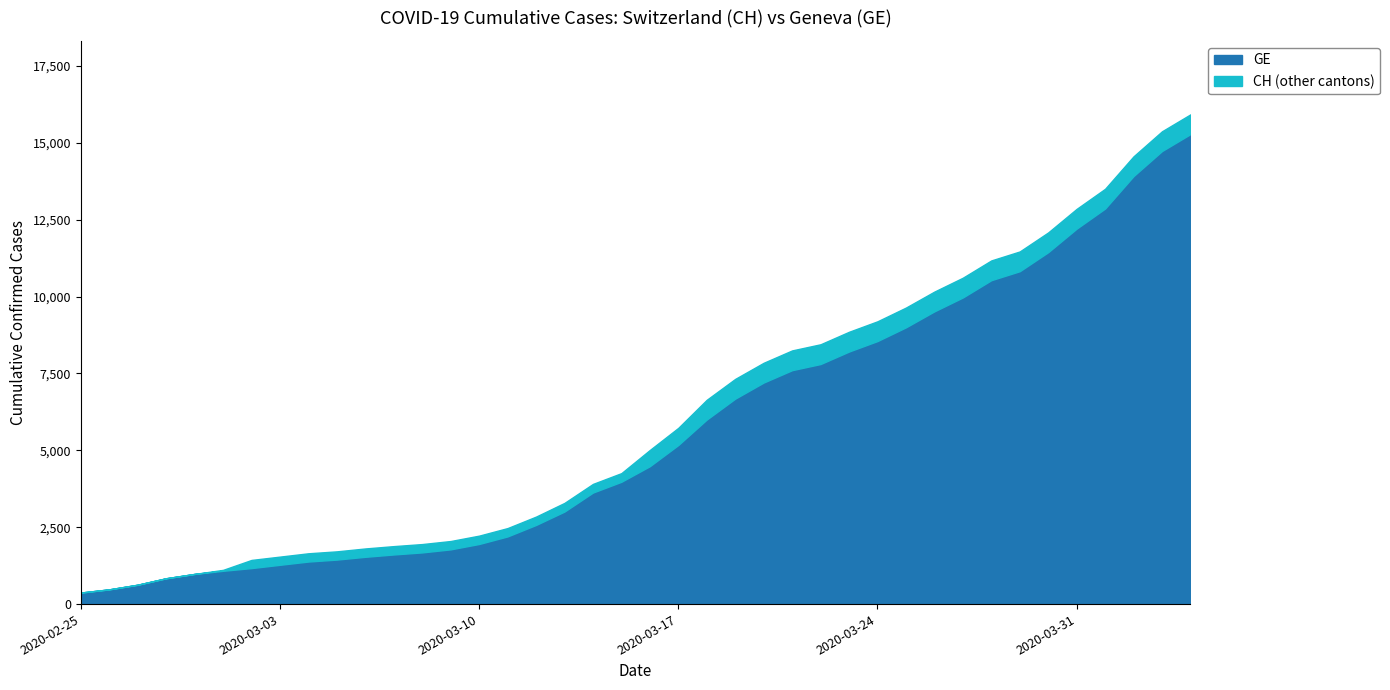

Read the CH value at 2020-03-21, to the nearest 100.

8200